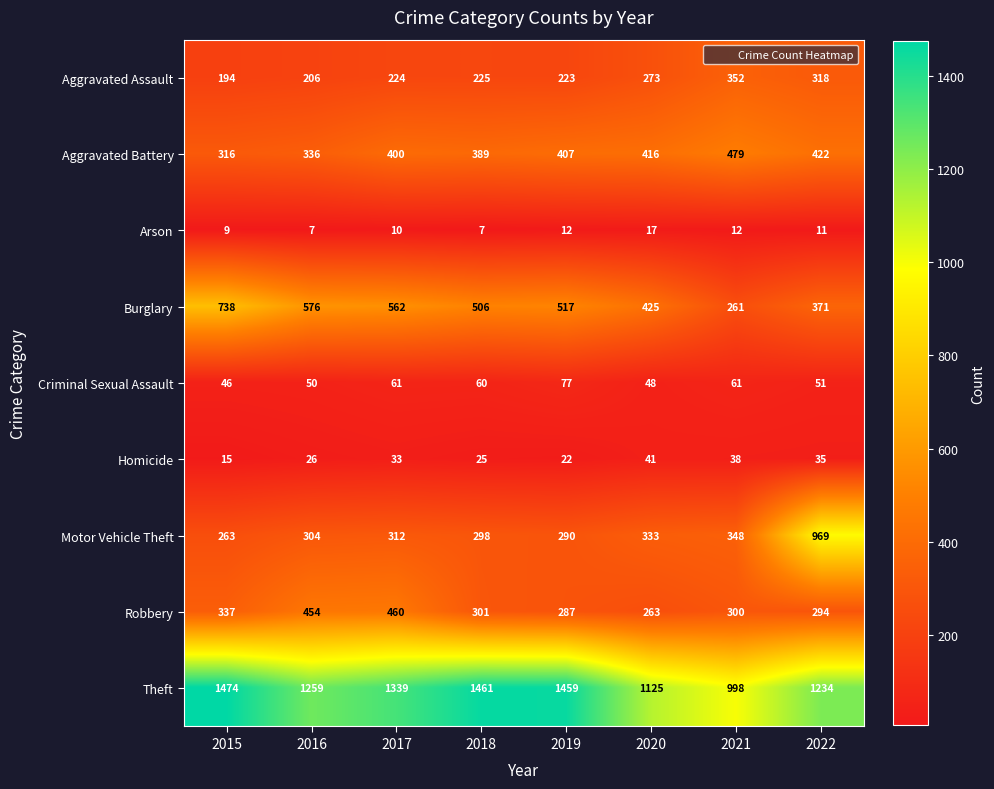

Rank the series at 2021 from highest to lowest value.

Theft, Aggravated Battery, Aggravated Assault, Motor Vehicle Theft, Robbery, Burglary, Criminal Sexual Assault, Homicide, Arson